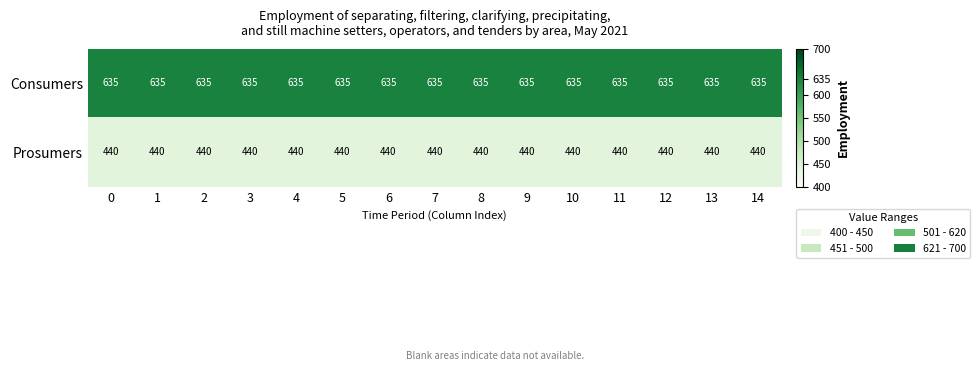

What is the spread (max minus min) of values at 2?

195